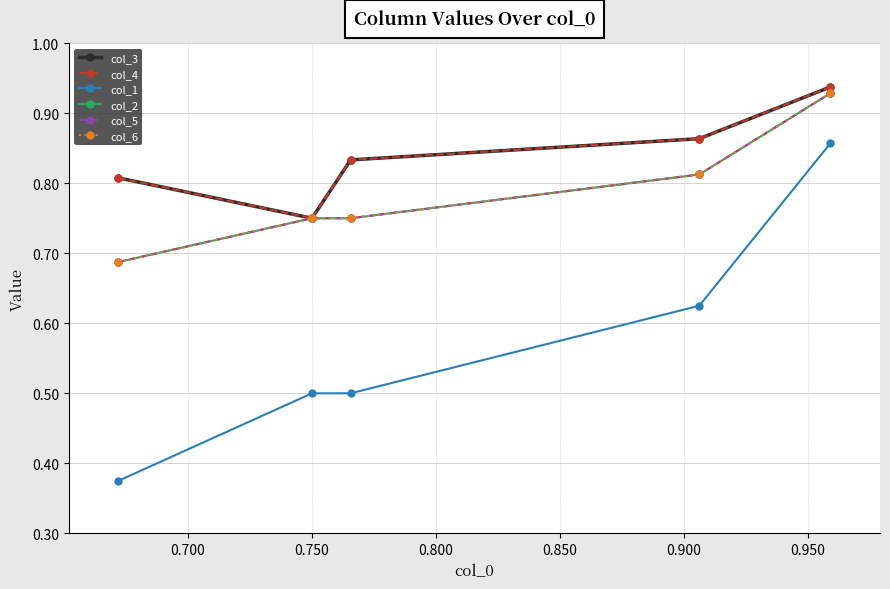

Does the chart have visible grid lines?

Yes